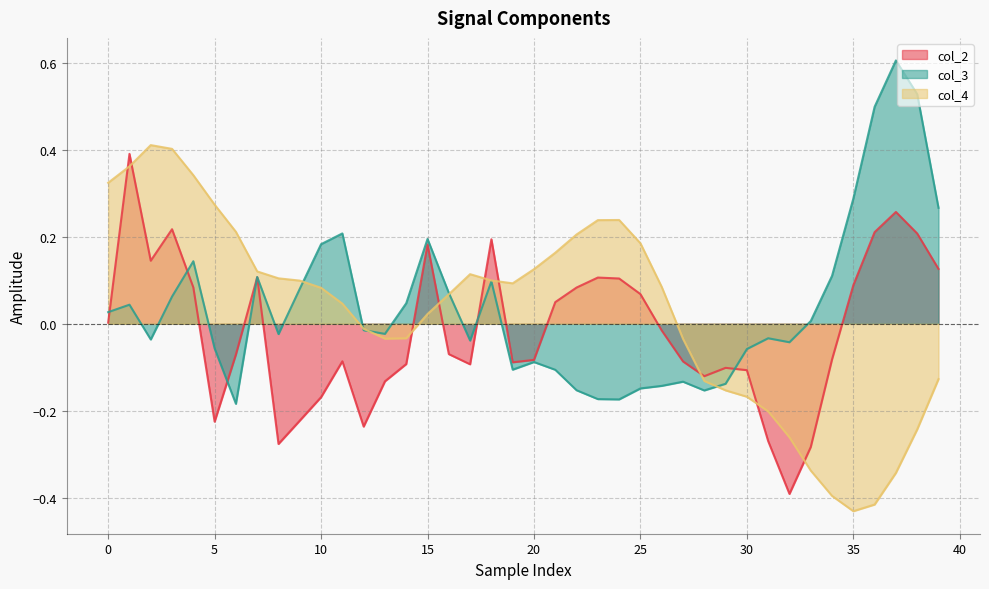

How many distinct data groups are displayed?

3